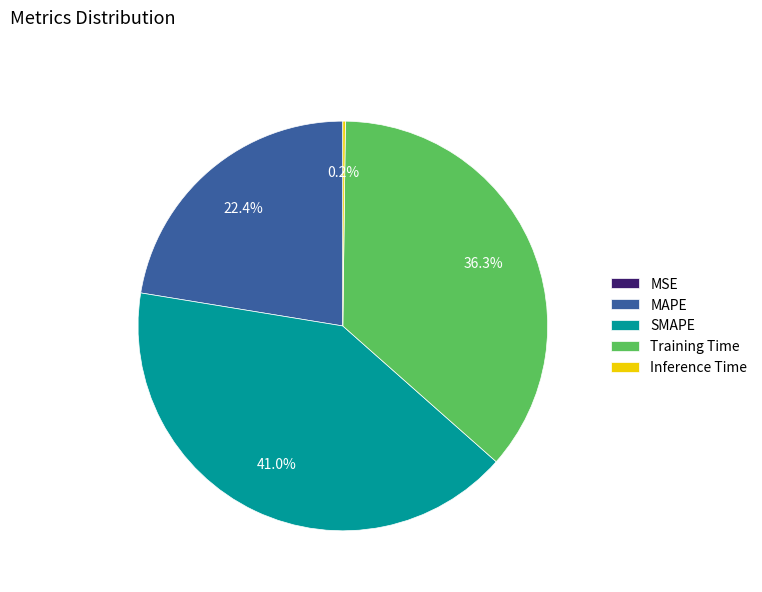

Which category has the biggest portion of the pie?

SMAPE